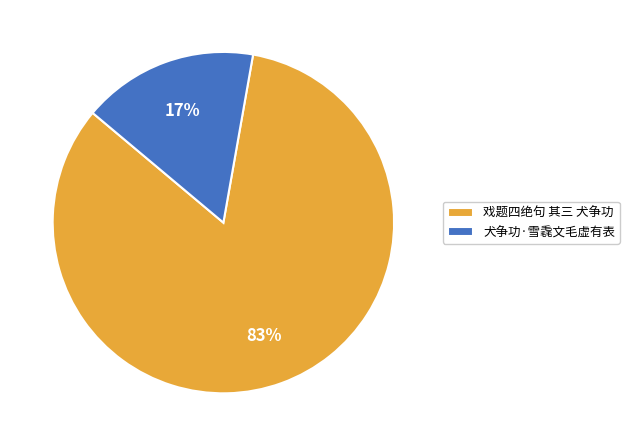

Combined, do 犬争功·雪毳文毛虚有表 and 戏题四绝句 其三 犬争功 account for over 50%?

Yes